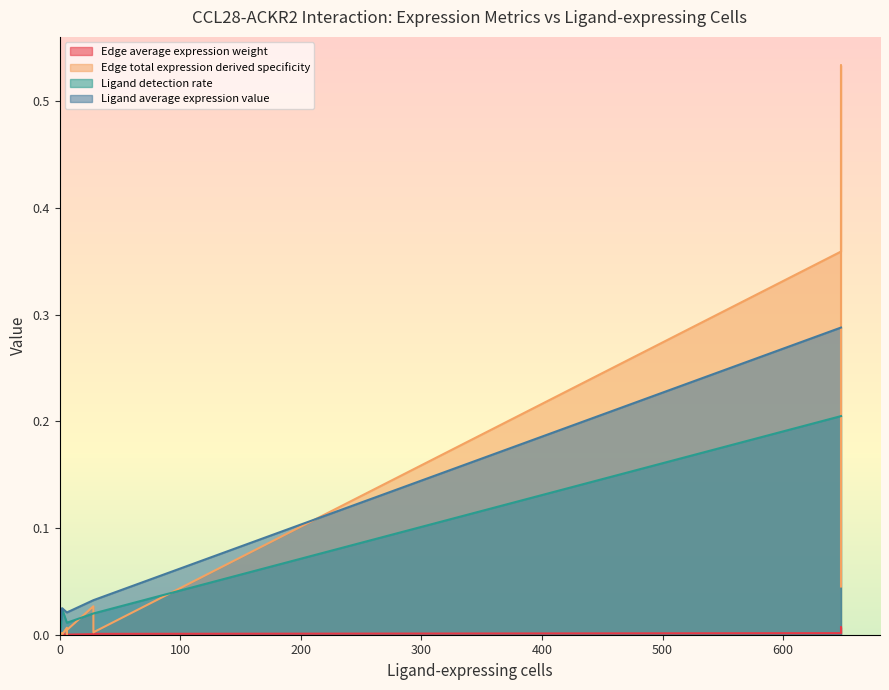

How many interior local valleys does the Edge average expression weight series have?

5